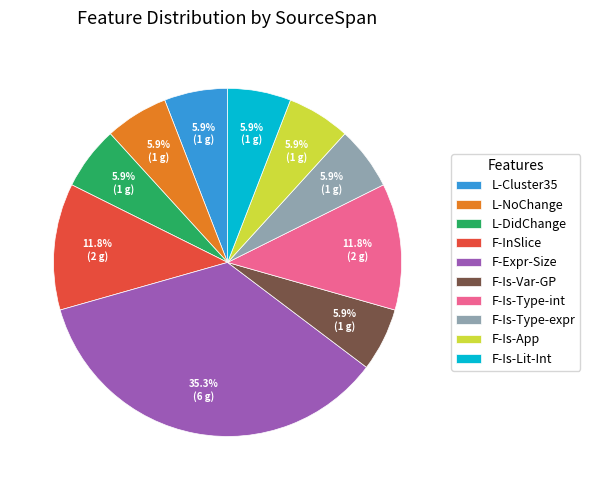

How many slices are in this pie chart?

10